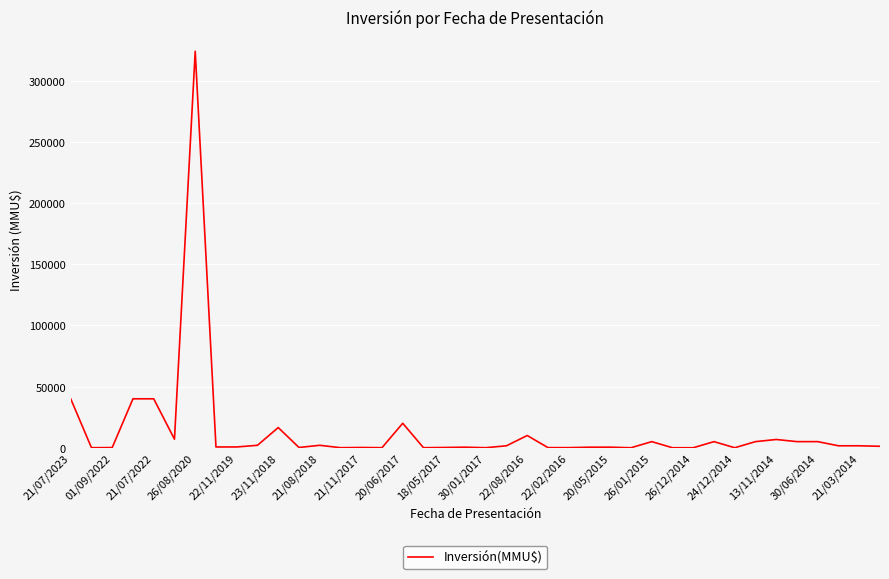

What is the difference between the maximum and minimum values?

324020